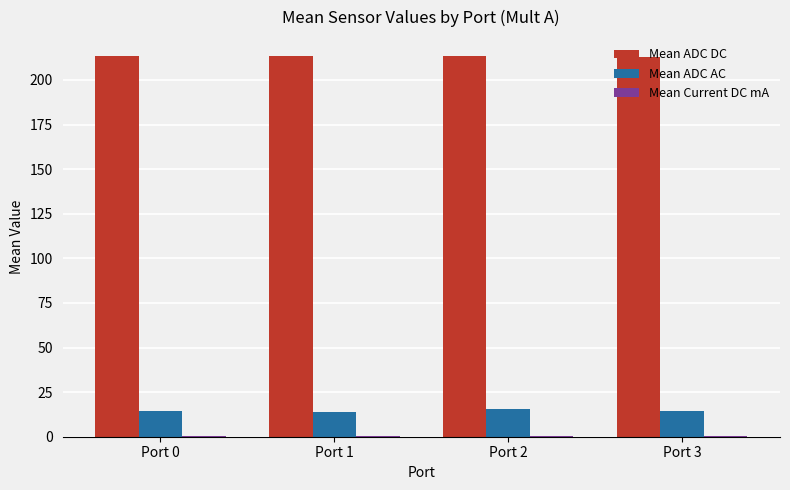

Which series has the largest total across all categories?

Mean ADC DC